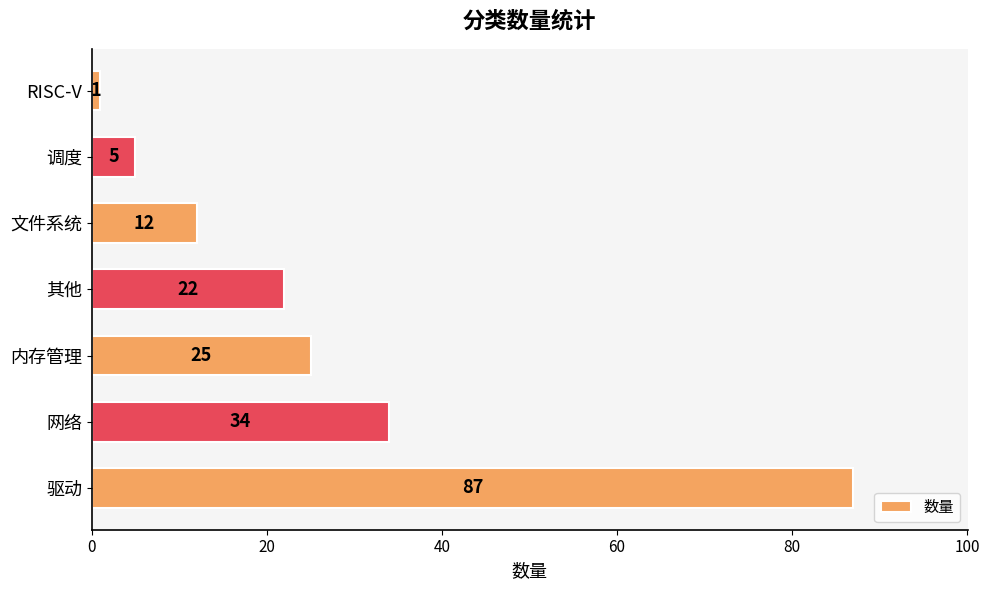

Reading top to bottom, what are all the values shown in this chart?

1	5	12	22	25	34	87